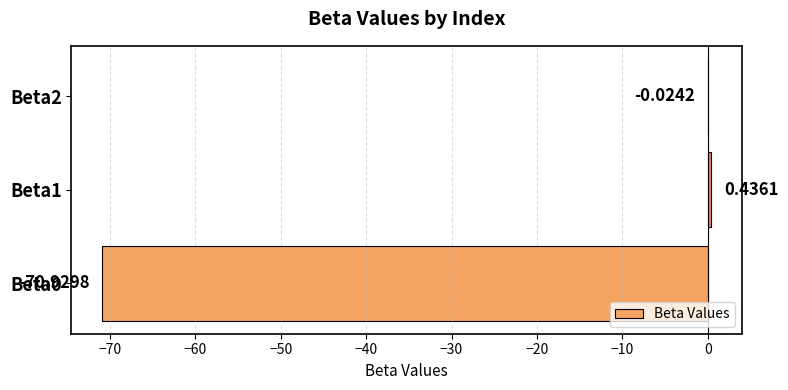

Are the bars horizontal?

Yes